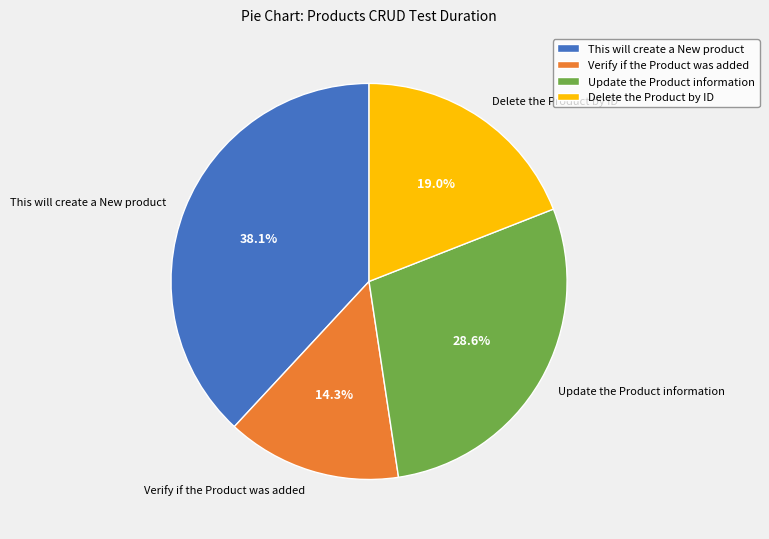

Is it true that Verify if the Product was added is 14% of the pie?

True